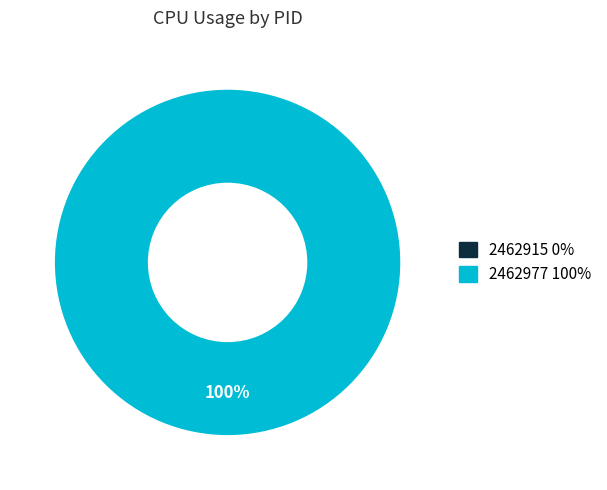

What percentage is the 2462977 slice, to the nearest percent?

100%